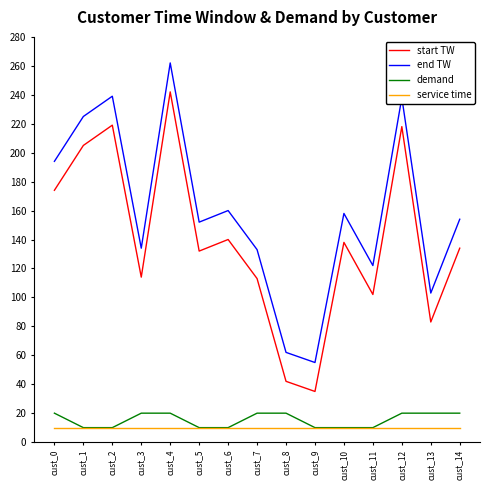

True or false: end TW has a value of 106 at cust_0.

False